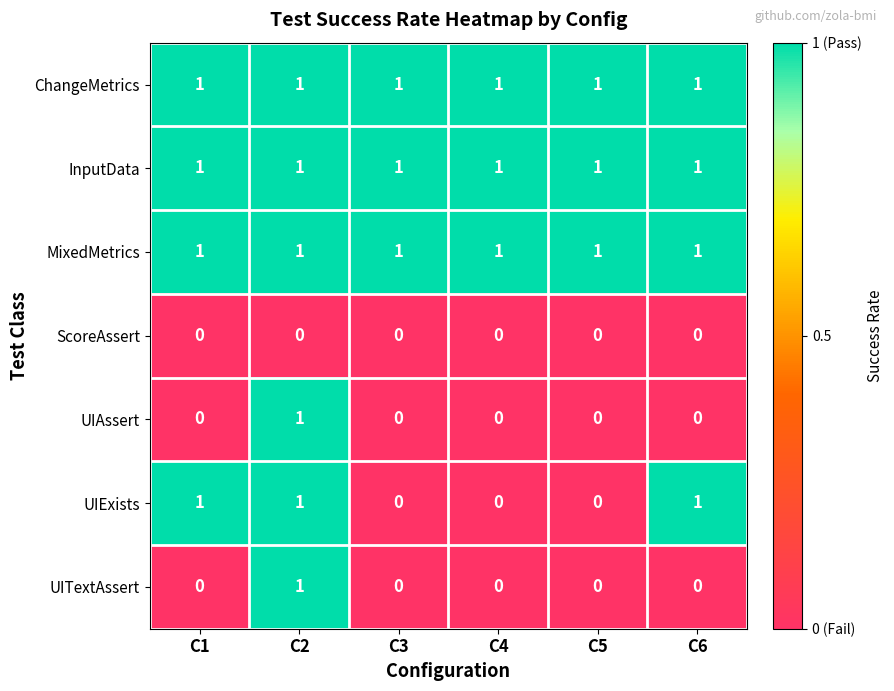

The UITextAssert series shows 0 at C1. True or false?

True